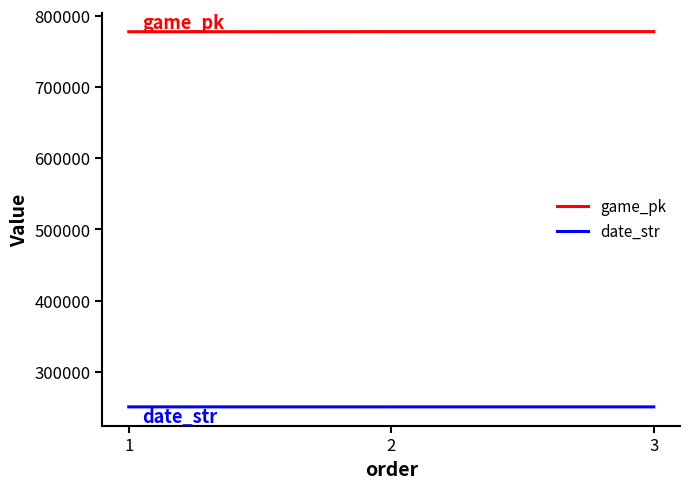

What is the spread (max minus min) of values at 3?

526992